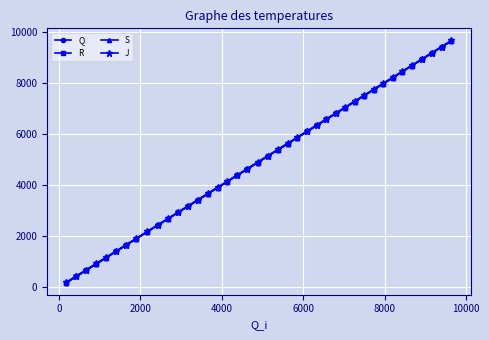

Rank the series by their maximum value, from lowest to highest.

Q, R, S, J